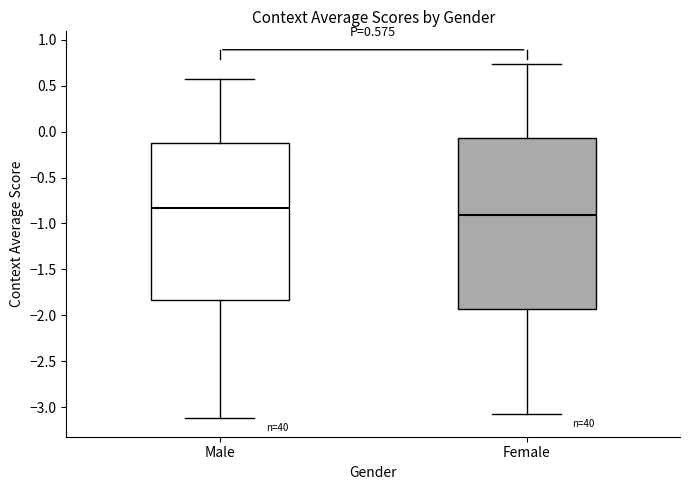

Which box's median line is the highest?

Male